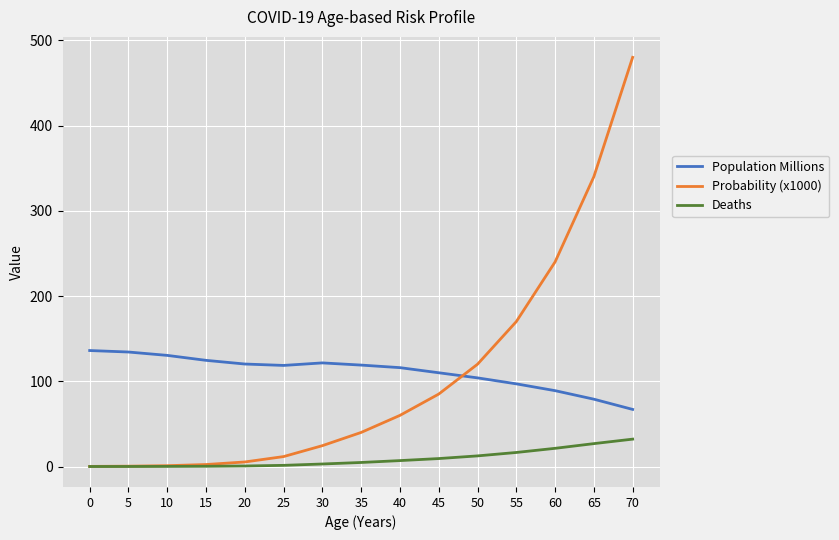

At which category does the chart reach its peak across all series?

70